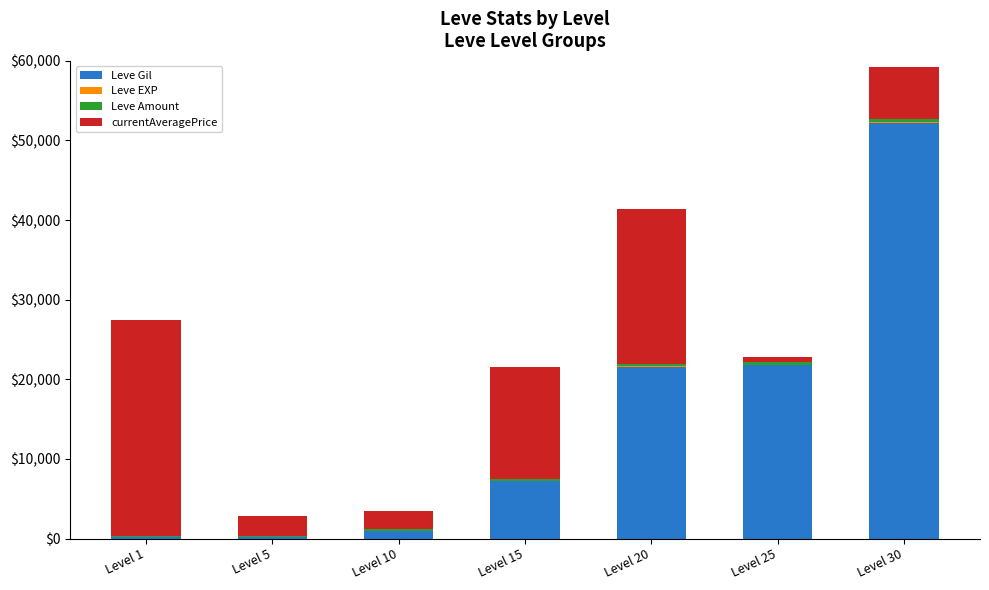

Where is Leve Gil nearest to the value 26190?

Level 25